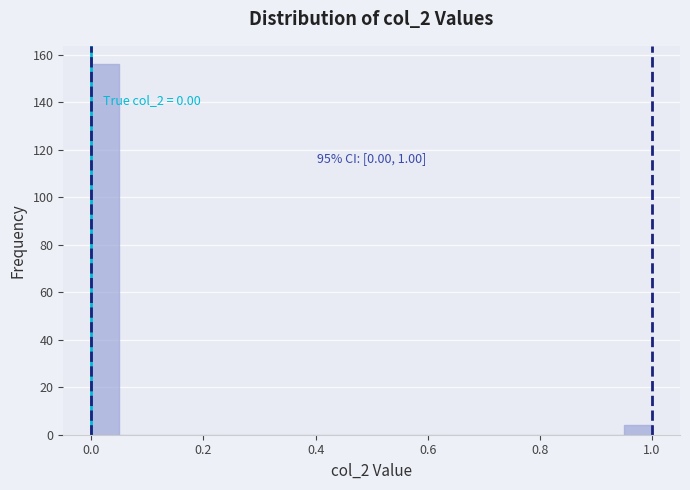

Read against the x-axis, roughly where is the centre of the tallest bar?

0.02